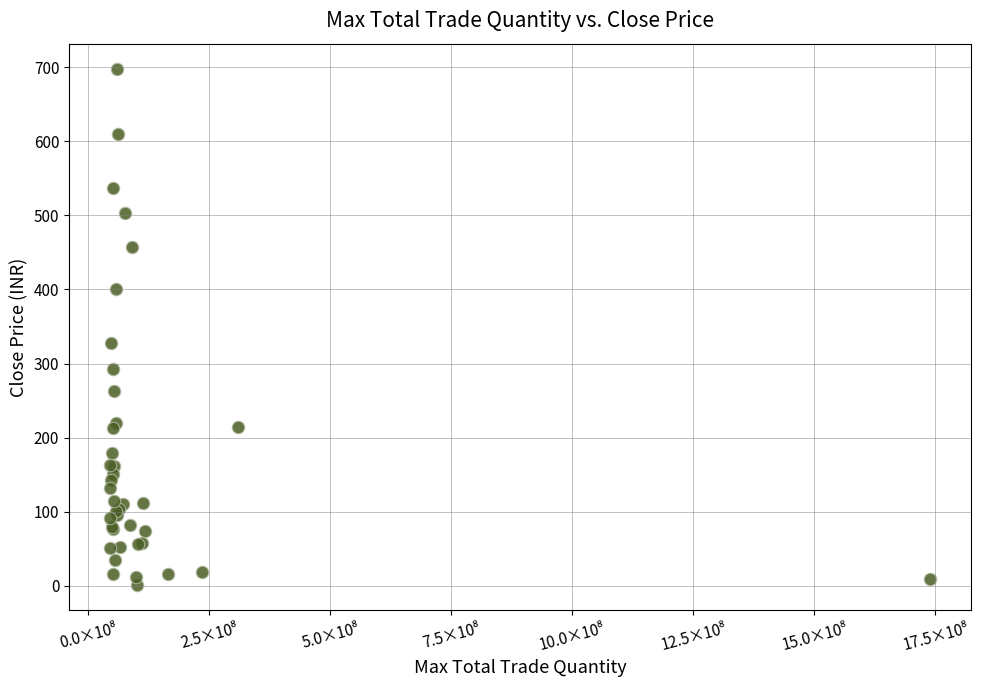

What Y value in the scatter plot is closest to 349?

327.4